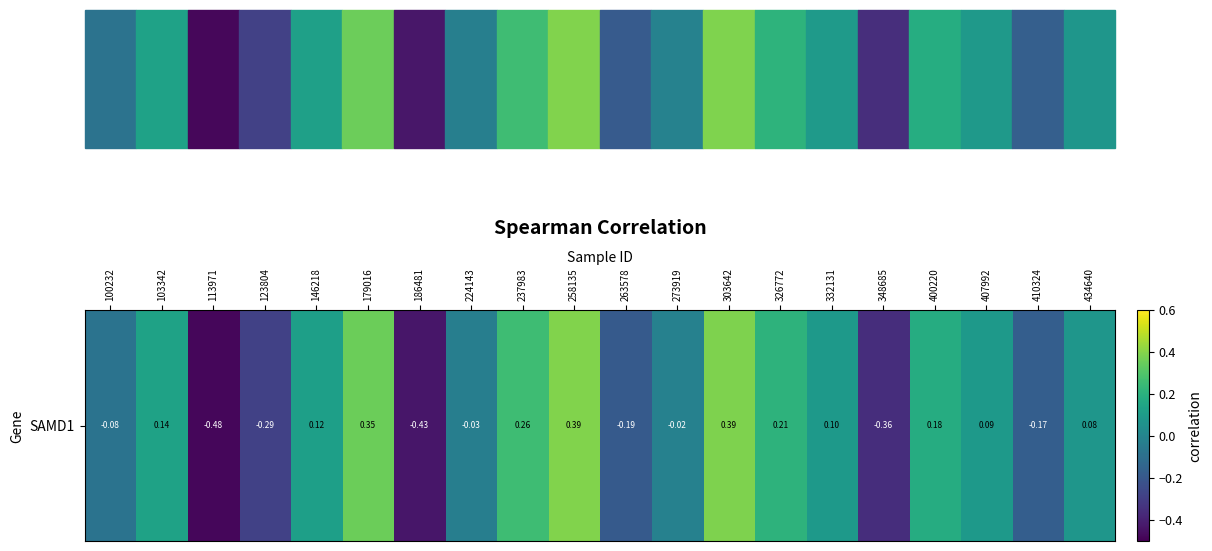

What is the difference between the maximum and minimum values?

0.9